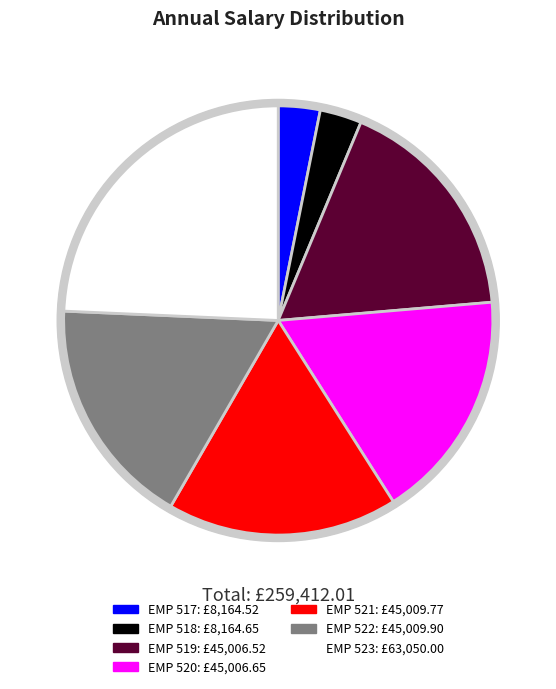

The EMP 522 slice represents 27% of the pie. True or false?

False